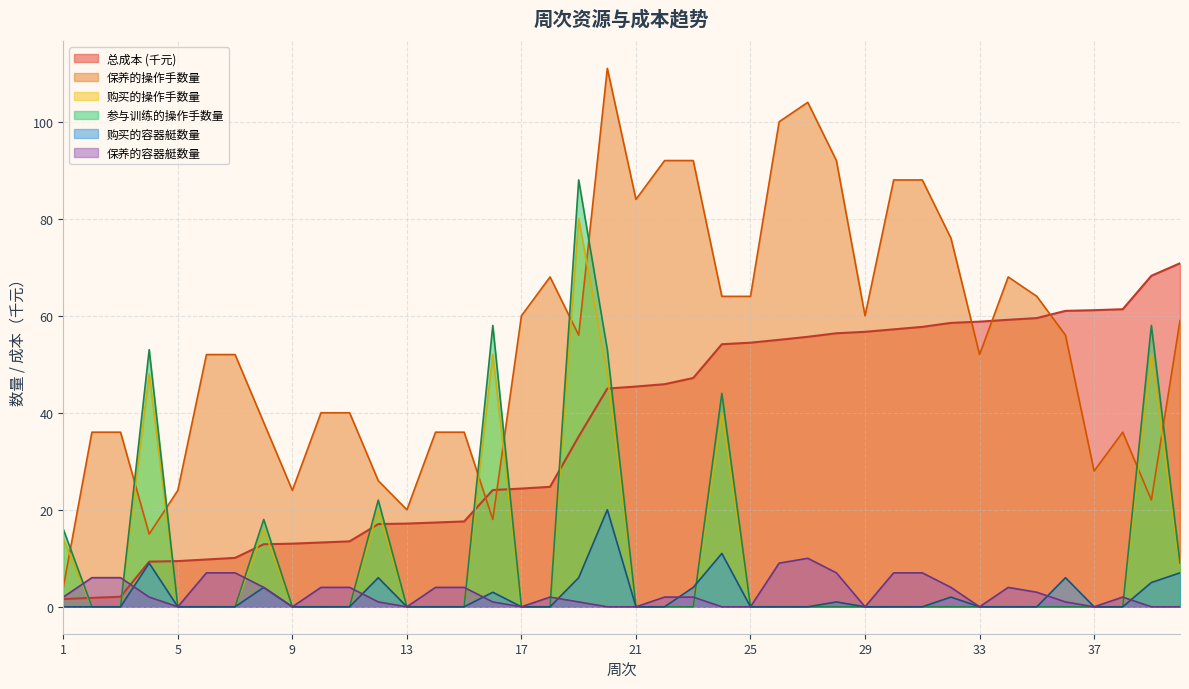

Reading left to right, extract all data points from this chart.

总成本: 1.6	1.8	2.1	9.3	9.4	9.8	10.1	12.9	13.0	13.3	13.5	17.1	17.2	17.4	17.6	24.1	24.4	24.7	35.1	45.0	45.4	45.9	47.2	54.1	54.5	55.0	55.7	56.4	56.7	57.2	57.7	58.5	58.8	59.2	59.5	61.0	61.1	61.4	68.2	70.8
保养的操作手数量: 4.0	36.0	36.0	15.0	24.0	52.0	52.0	38.0	24.0	40.0	40.0	26.0	20.0	36.0	36.0	18.0	60.0	68.0	56.0	111.0	84.0	92.0	92.0	64.0	64.0	100.0	104.0	92.0	60.0	88.0	88.0	76.0	52.0	68.0	64.0	56.0	28.0	36.0	22.0	59.0
购买的操作手数量: 14.0	0.0	0.0	48.0	0.0	0.0	0.0	16.0	0.0	0.0	0.0	20.0	0.0	0.0	0.0	52.0	0.0	0.0	80.0	48.0	0.0	0.0	0.0	40.0	0.0	0.0	0.0	0.0	0.0	0.0	0.0	0.0	0.0	0.0	0.0	0.0	0.0	0.0	52.0	8.0
参与训练的操作手数量: 16.0	0.0	0.0	53.0	0.0	0.0	0.0	18.0	0.0	0.0	0.0	22.0	0.0	0.0	0.0	58.0	0.0	0.0	88.0	53.0	0.0	0.0	0.0	44.0	0.0	0.0	0.0	0.0	0.0	0.0	0.0	0.0	0.0	0.0	0.0	0.0	0.0	0.0	58.0	9.0
购买的容器艇数量: 0.0	0.0	0.0	9.0	0.0	0.0	0.0	4.0	0.0	0.0	0.0	6.0	0.0	0.0	0.0	3.0	0.0	0.0	6.0	20.0	0.0	0.0	4.0	11.0	0.0	0.0	0.0	1.0	0.0	0.0	0.0	2.0	0.0	0.0	0.0	6.0	0.0	0.0	5.0	7.0
保养的容器艇数量: 2.0	6.0	6.0	2.0	0.0	7.0	7.0	4.0	0.0	4.0	4.0	1.0	0.0	4.0	4.0	1.0	0.0	2.0	1.0	0.0	0.0	2.0	2.0	0.0	0.0	9.0	10.0	7.0	0.0	7.0	7.0	4.0	0.0	4.0	3.0	1.0	0.0	2.0	0.0	0.0